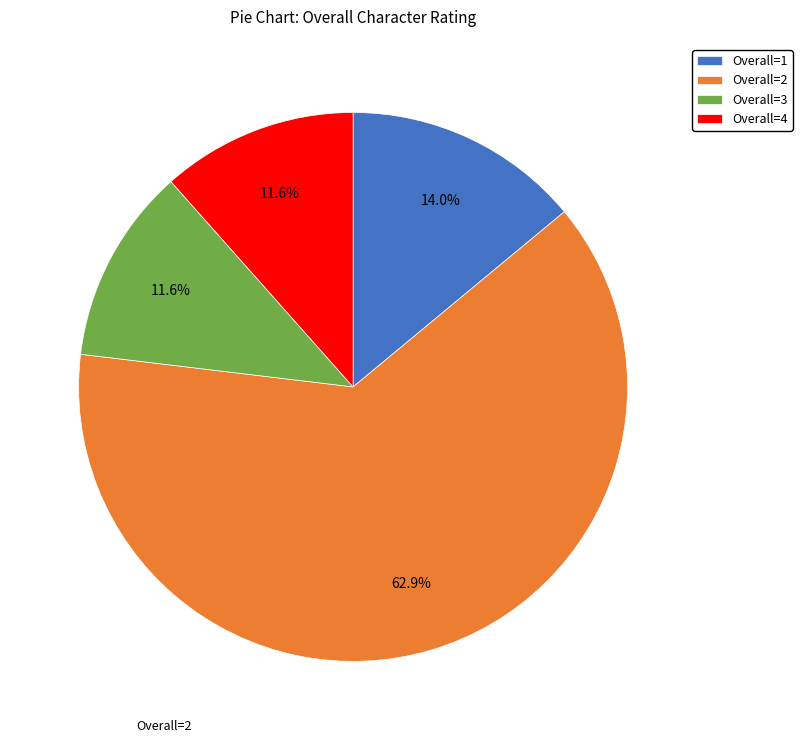

Which slice is the largest?

Overall=2